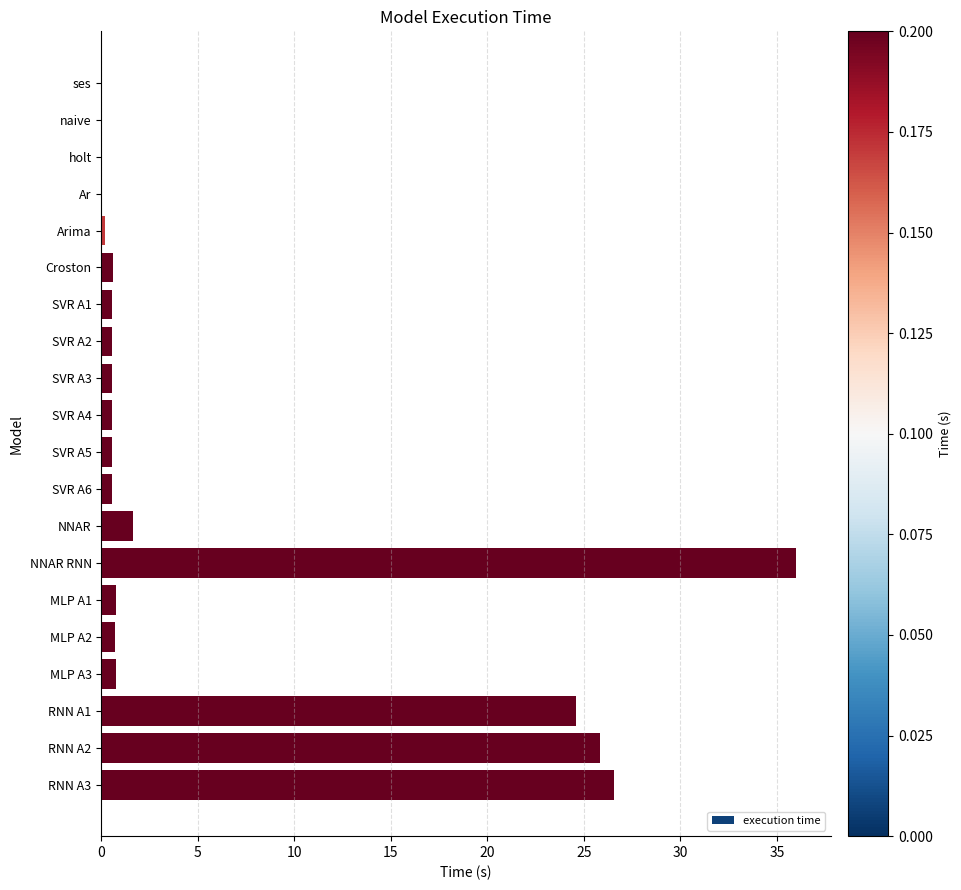

Which has a higher value, NNAR or Croston?

NNAR